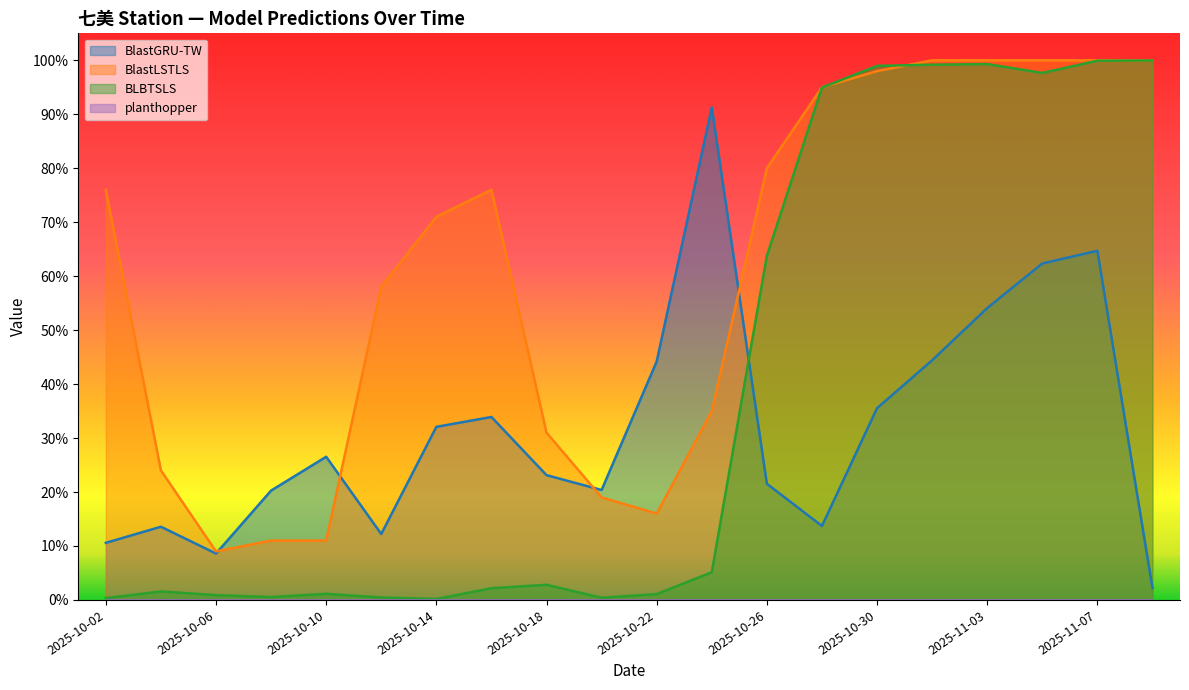

After their last crossing, which series has the higher values: BlastLSTLS or BLBTSLS?

BlastLSTLS